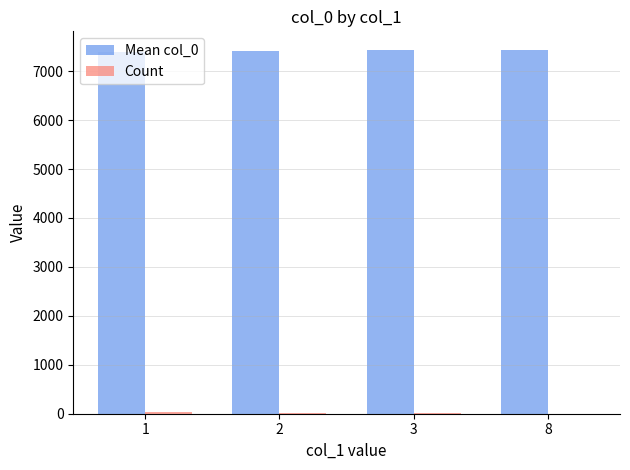

What is the maximum value shown in the chart?

7442.0